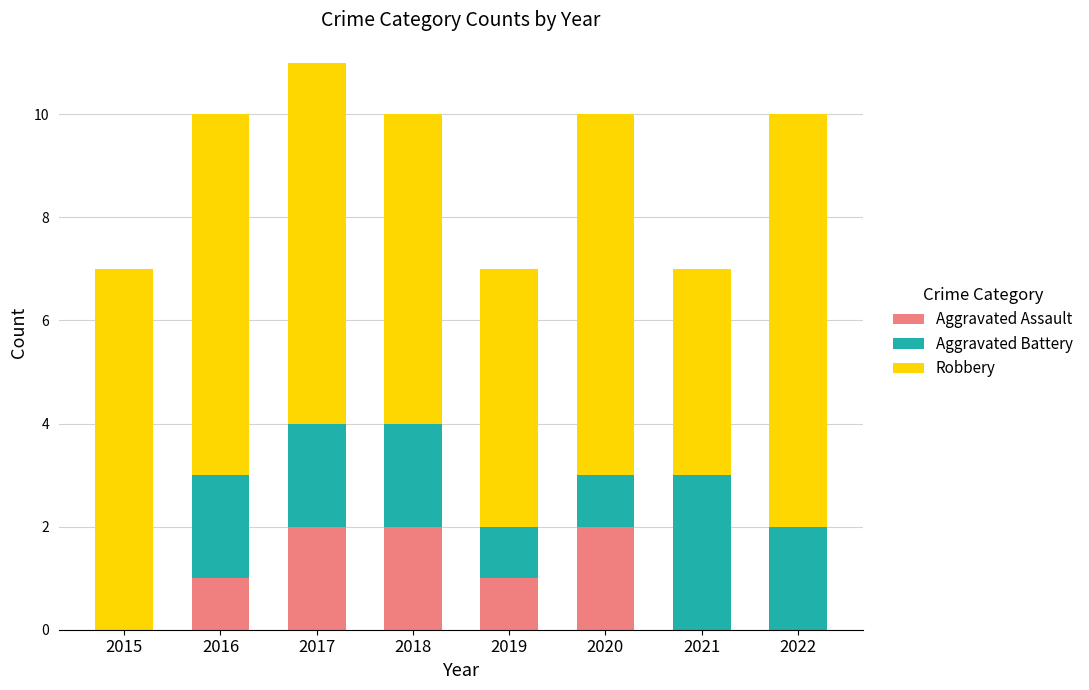

At which category is the sum across all series the highest?

2017